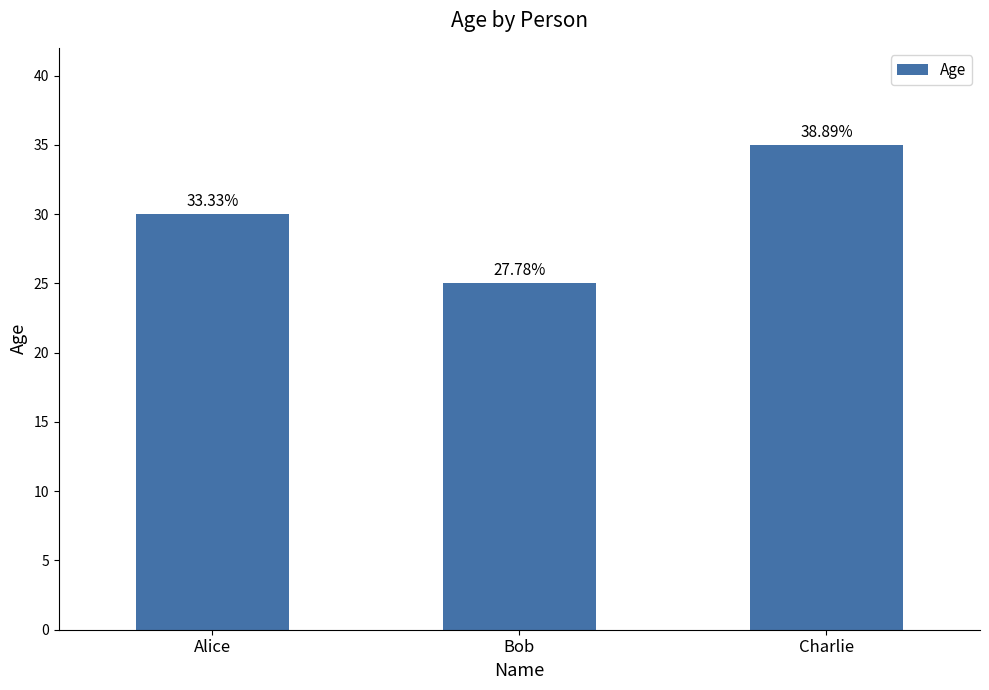

How many bars are there in total?

3